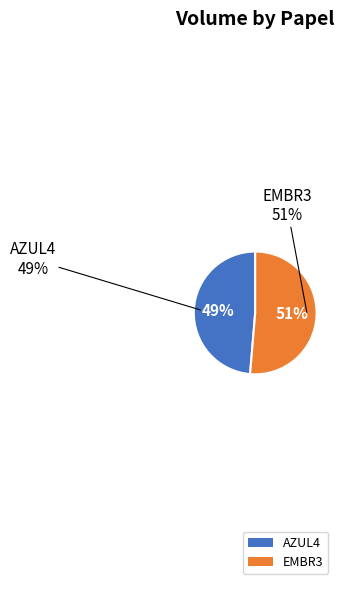

Count the number of slices in the pie.

2